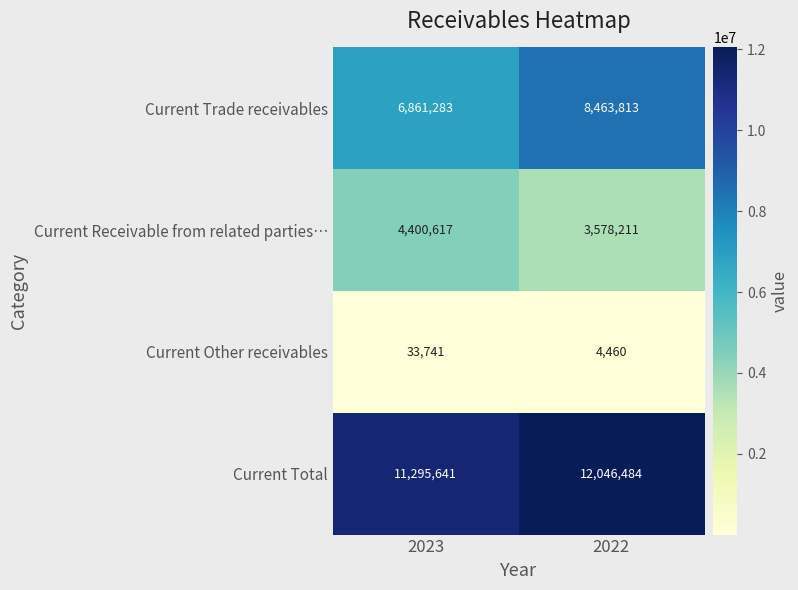

What value does the Current Total series have at 2023?

11295641